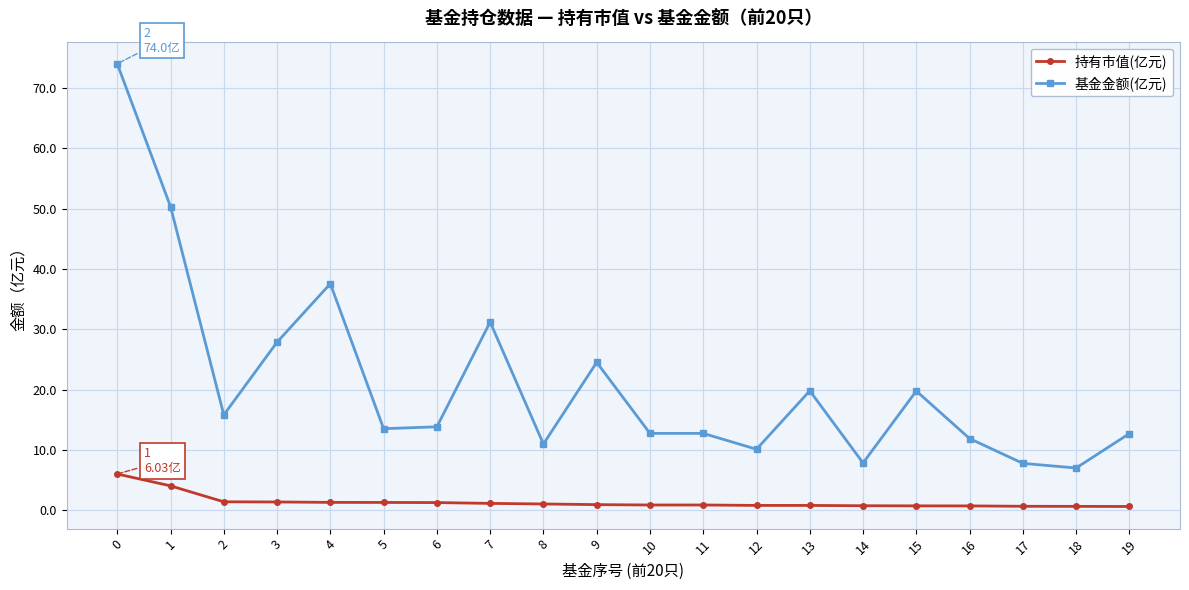

What is the total value across all series at 8?

12.1